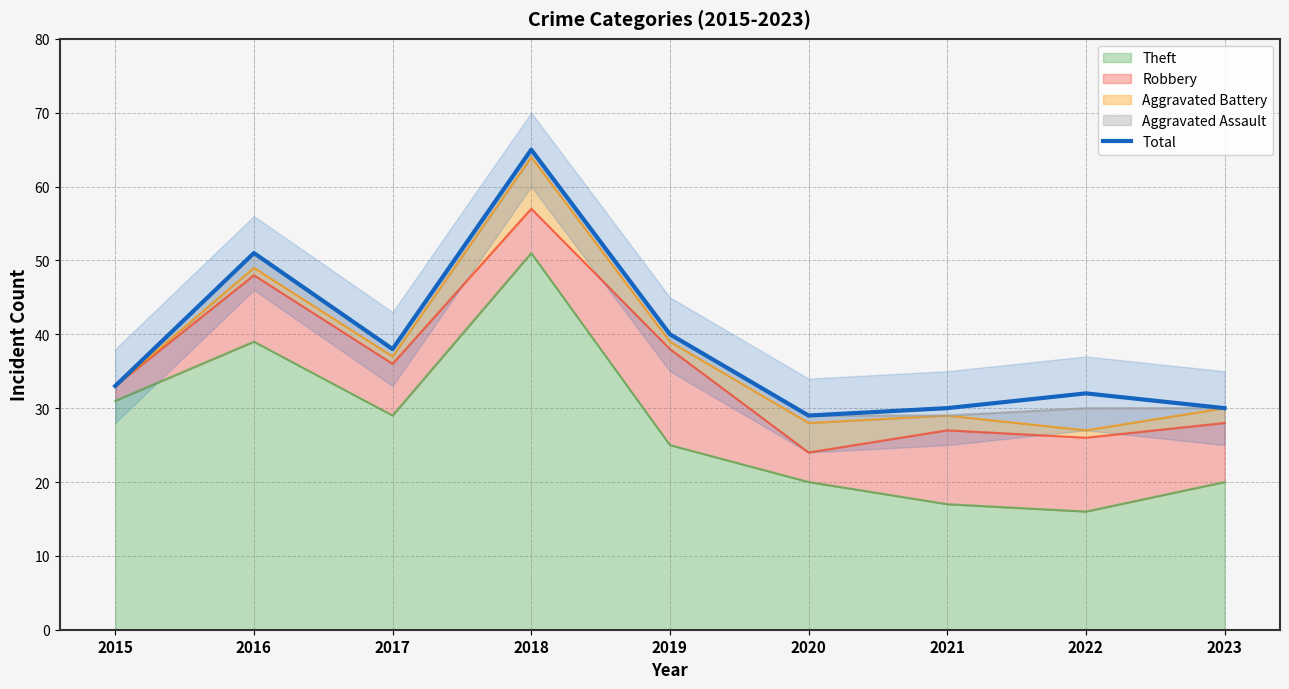

Count the number of categories in the chart.

9